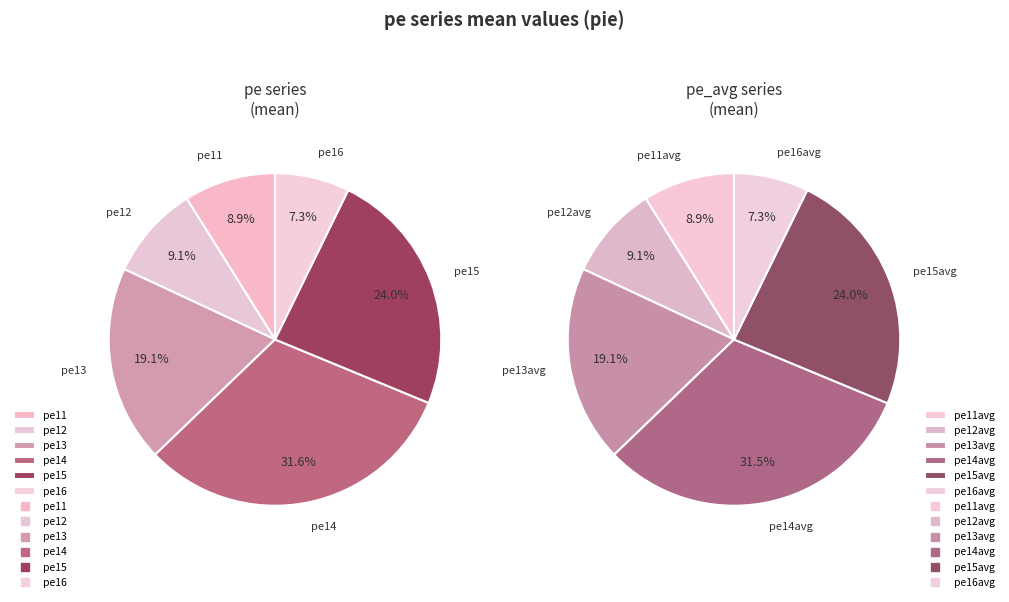

Rank the categories by value from highest to lowest.

pe14, pe15, pe13, pe12, pe11, pe16